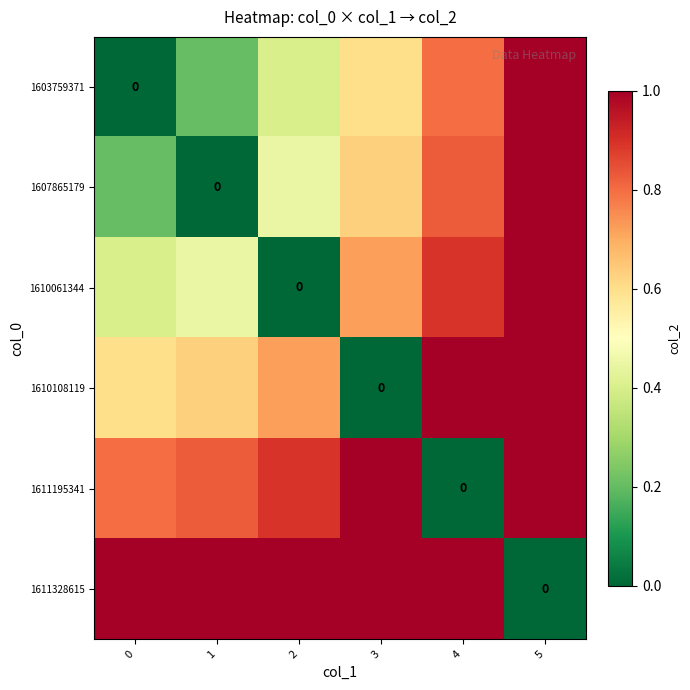

What is the total value across all series at 4?

4.8